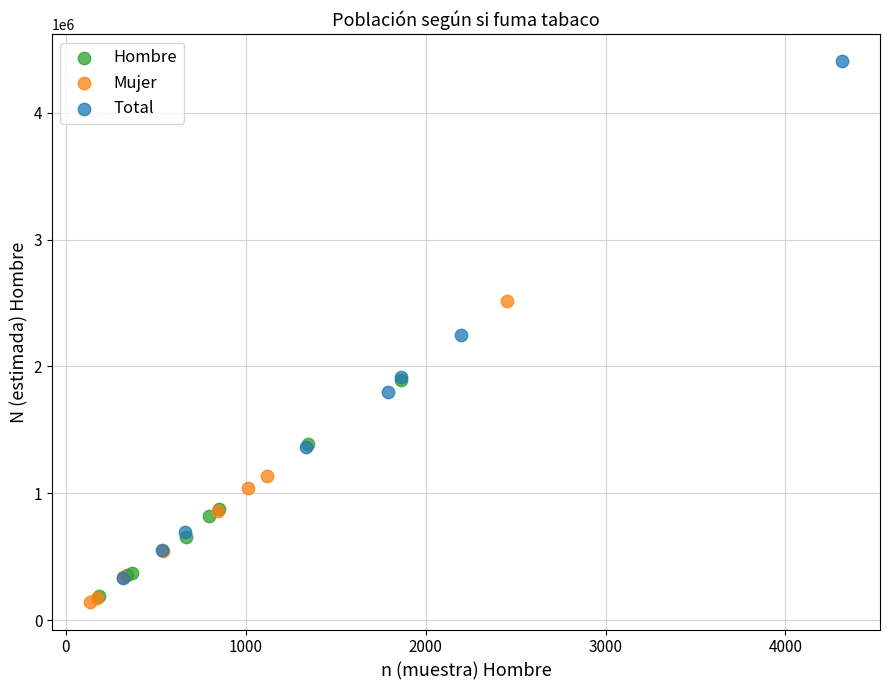

Which series has the widest spread of Y values?

Total